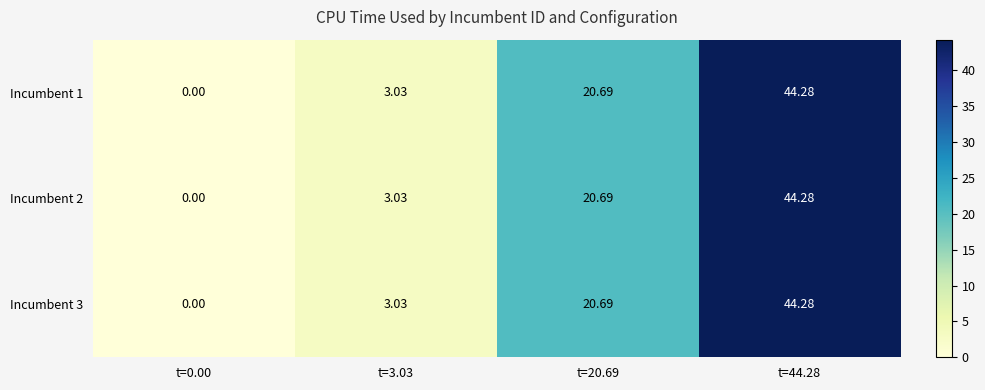

At which category is the sum across all series the highest?

t=44.28